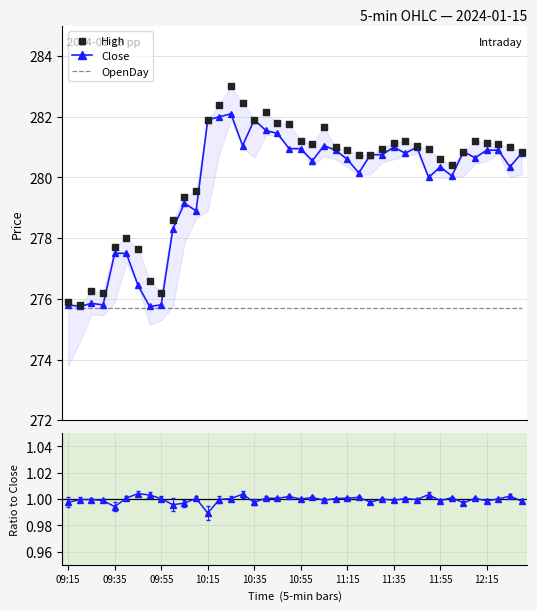

What is the lowest value of the Close series?

275.8